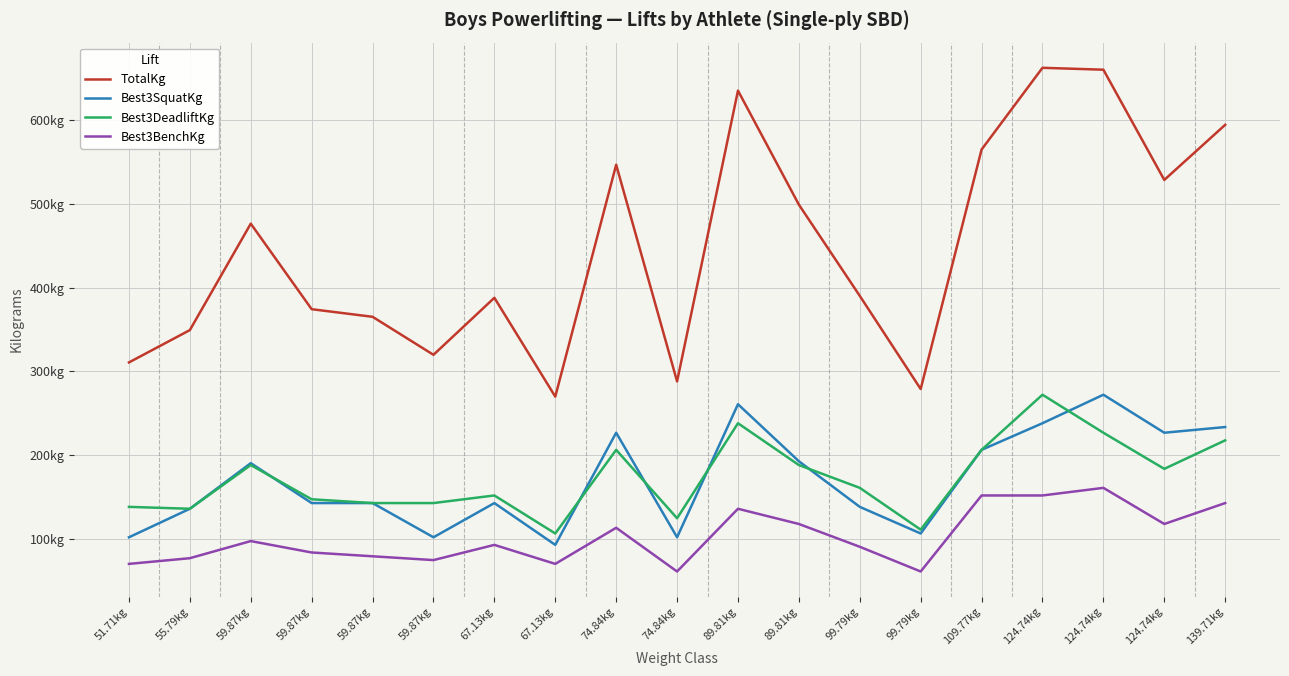

What are all the series names shown in the legend?

TotalKg, Best3SquatKg, Best3DeadliftKg, Best3BenchKg